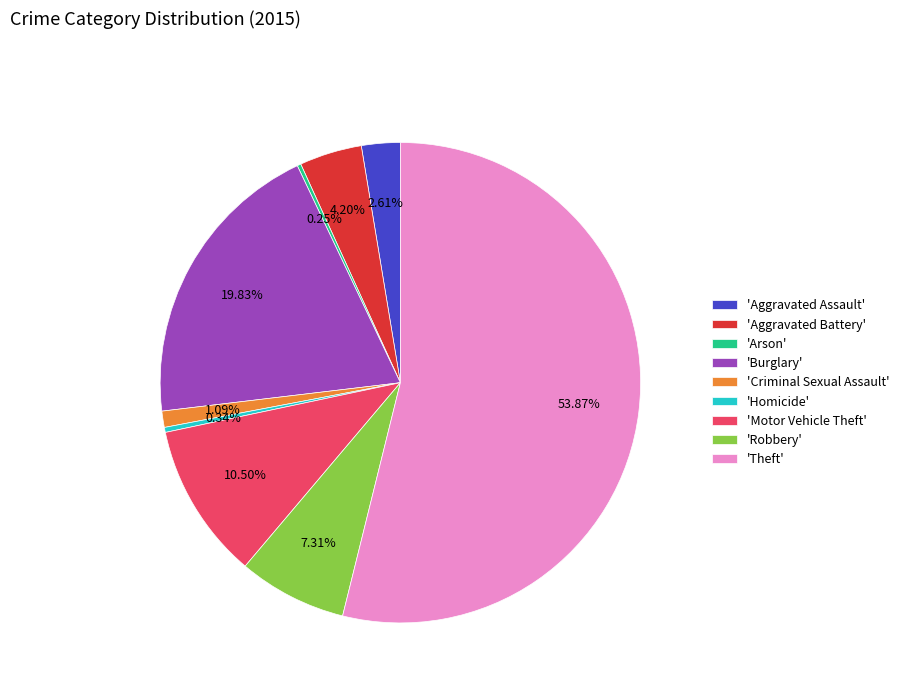

Which category has the biggest portion of the pie?

'Theft'